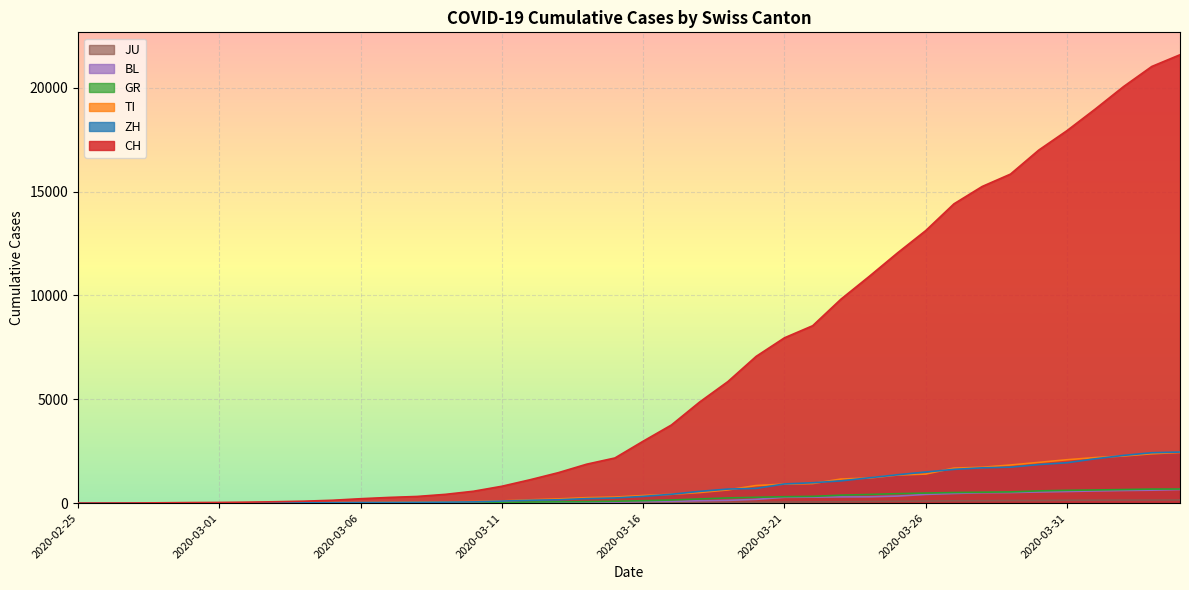

How many values in the JU series exceed 25?

19